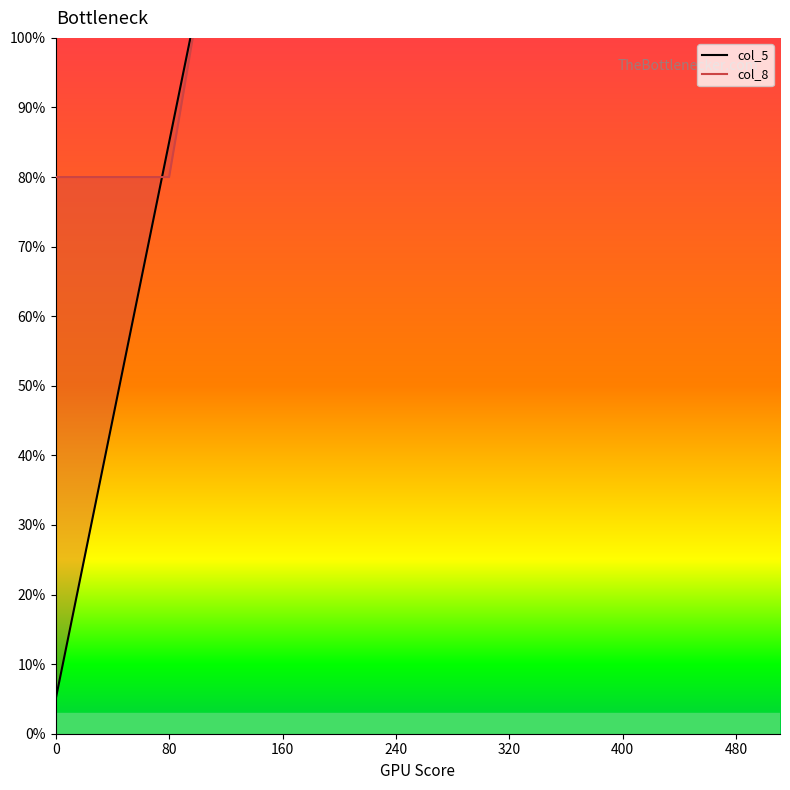

At 160, list the series in order from largest to smallest.

col_8, col_5